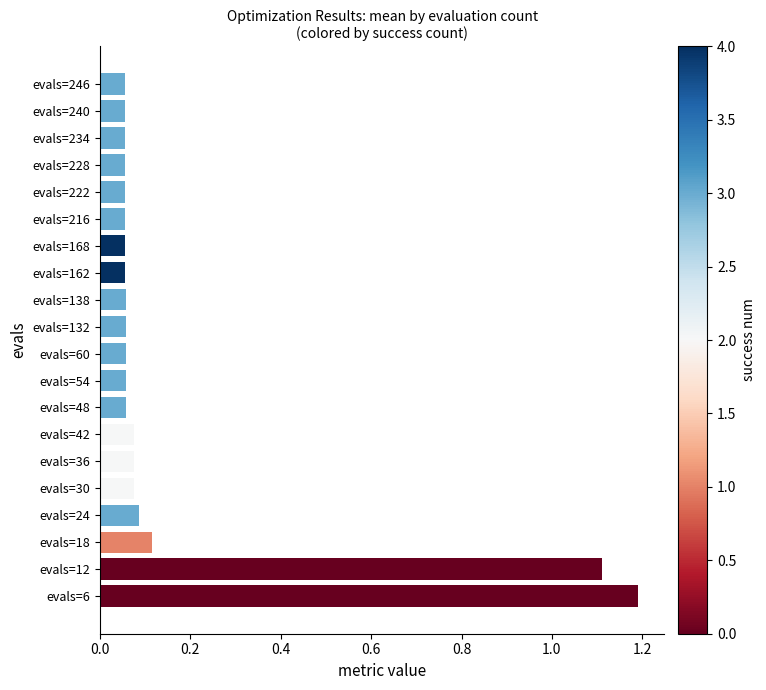

Are the bars horizontal?

Yes